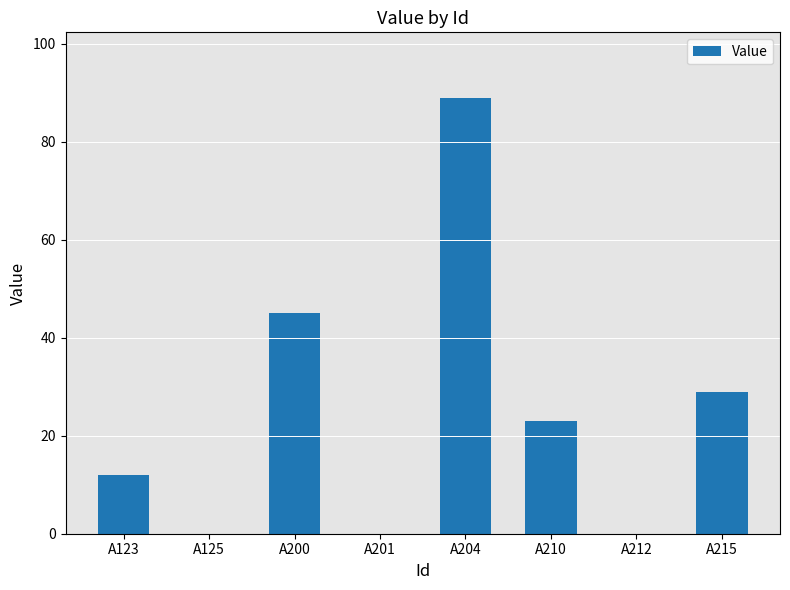

Which category has the highest value across all series?

A204